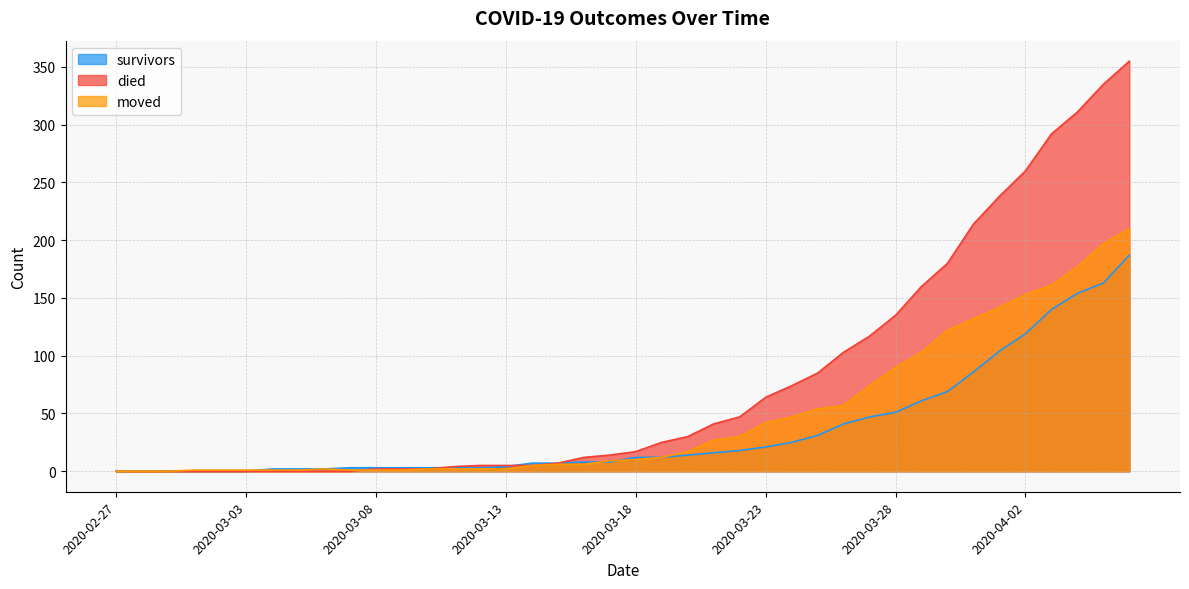

Which series has the largest range (max minus min)?

died